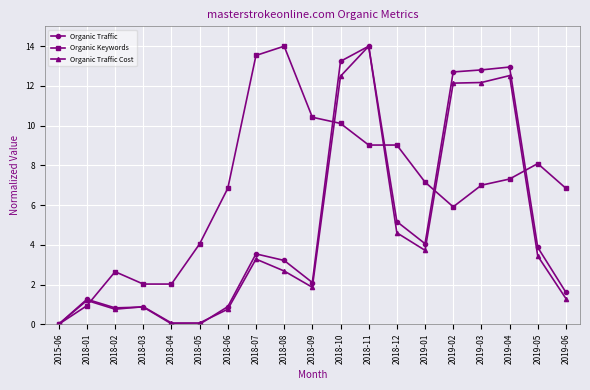

Which series changed the most between 2018-03 and 2018-05?

Organic Keywords